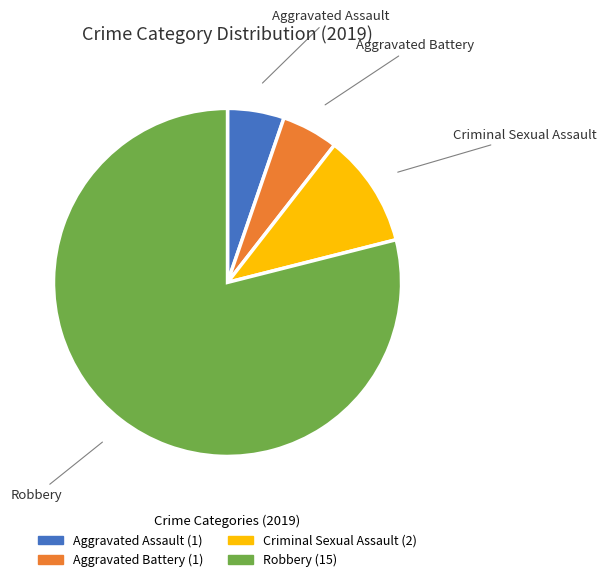

The Aggravated Battery slice represents 1% of the pie. True or false?

False